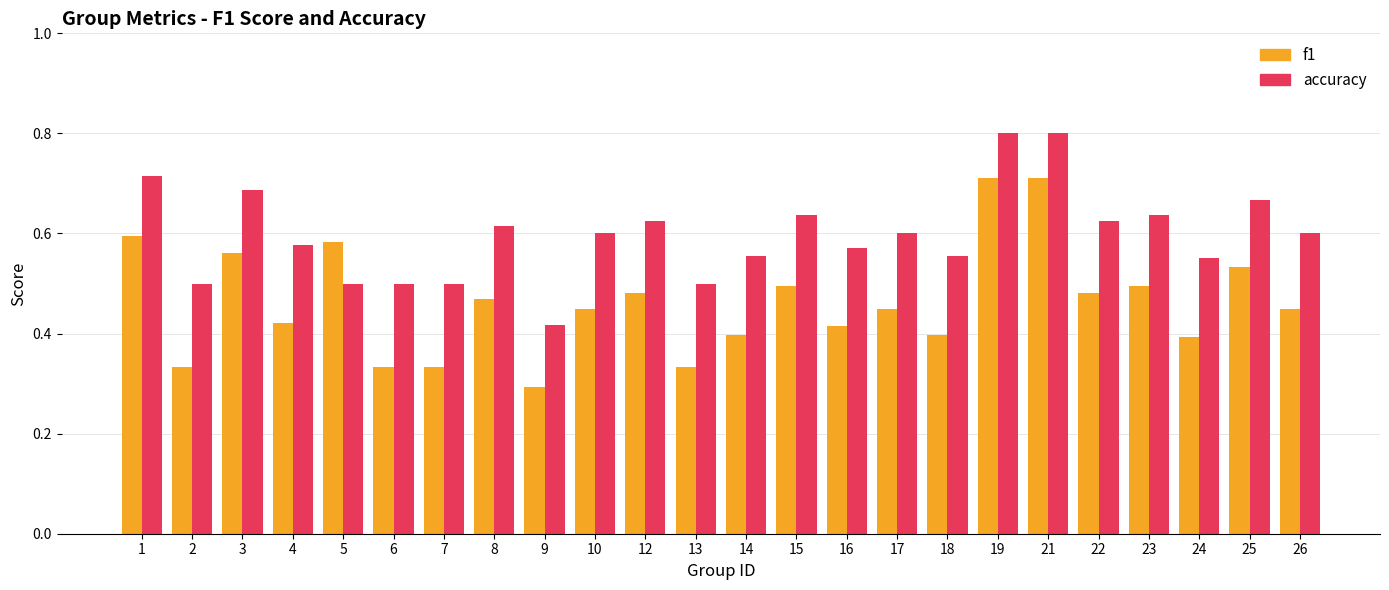

What is the value of the accuracy bar at the 19th from the left?

0.8